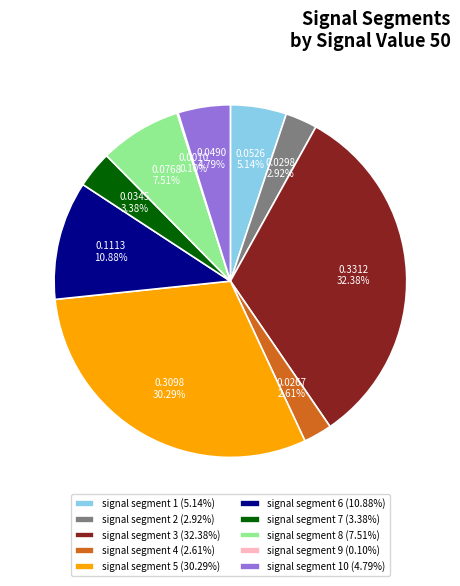

Is there any slice that represents more than half of the pie?

No